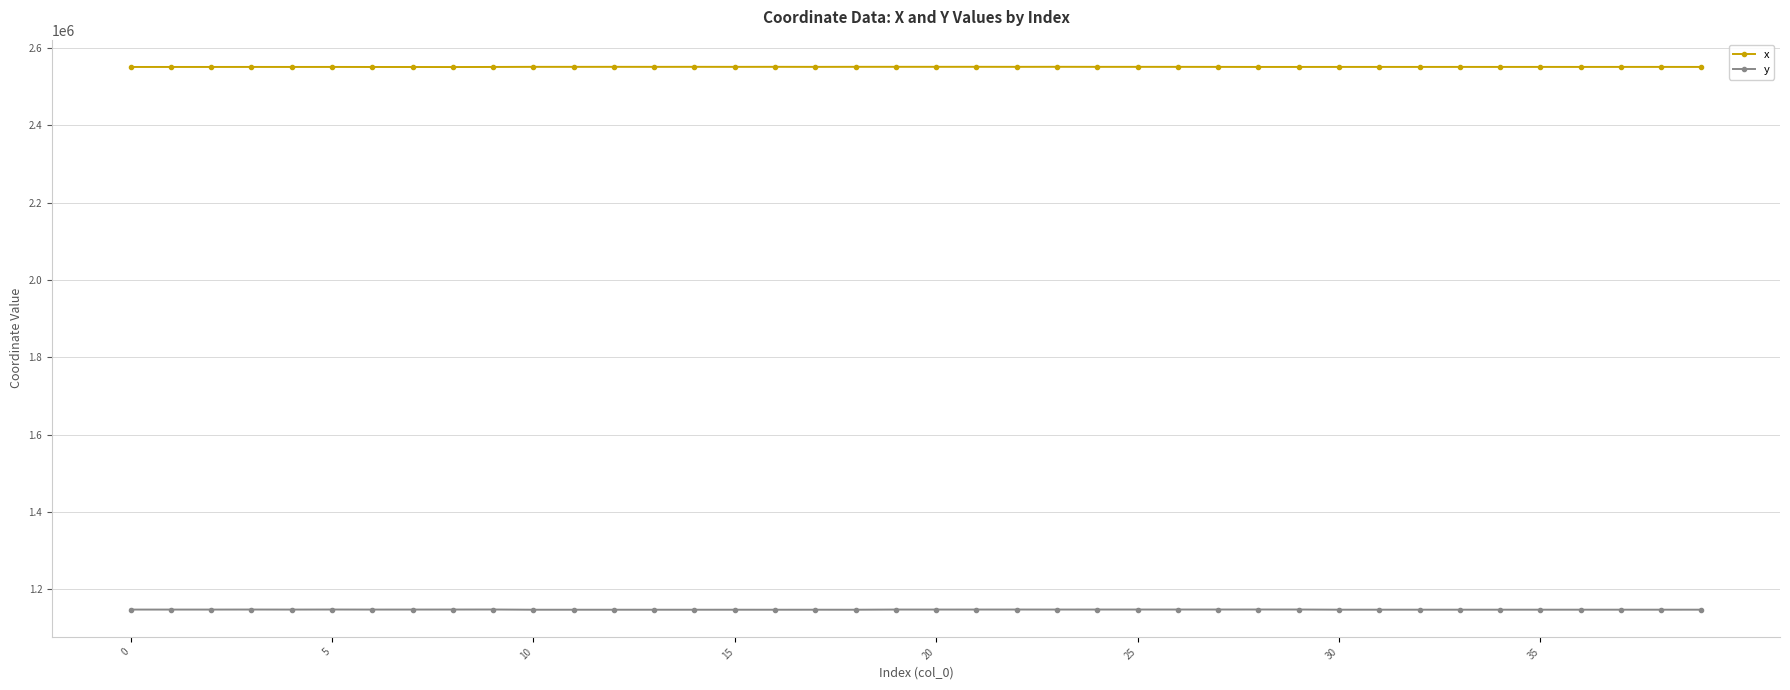

List the series in order of their peak value, lowest first.

y, x